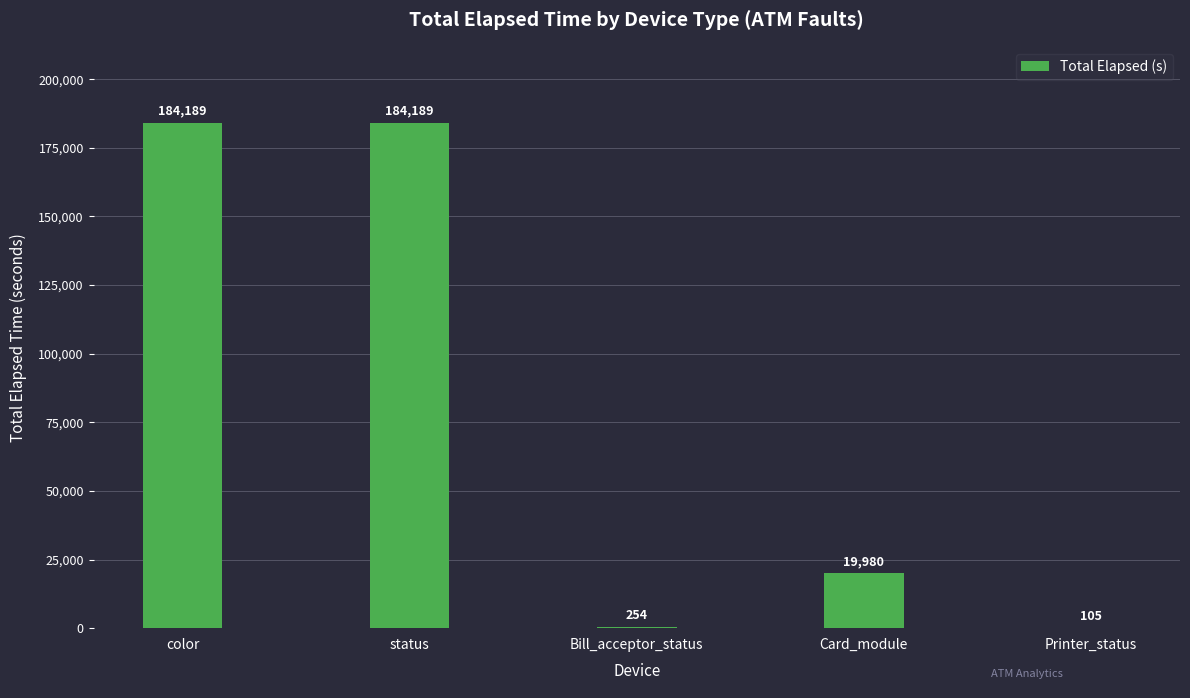

What is the sum of the values at status and Printer_status?

184294